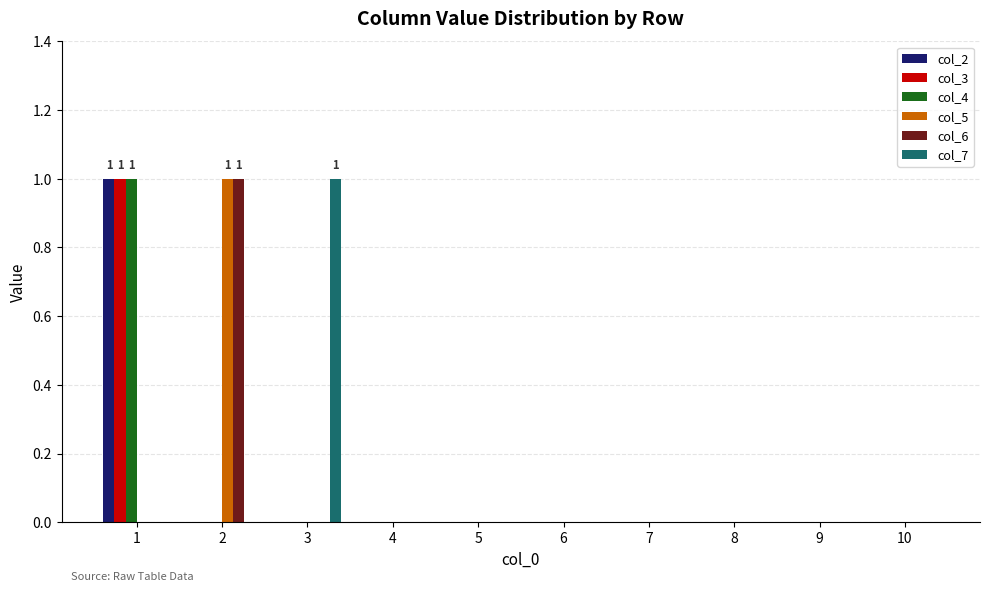

The value of col_3 at 5 is 0. True or false?

True